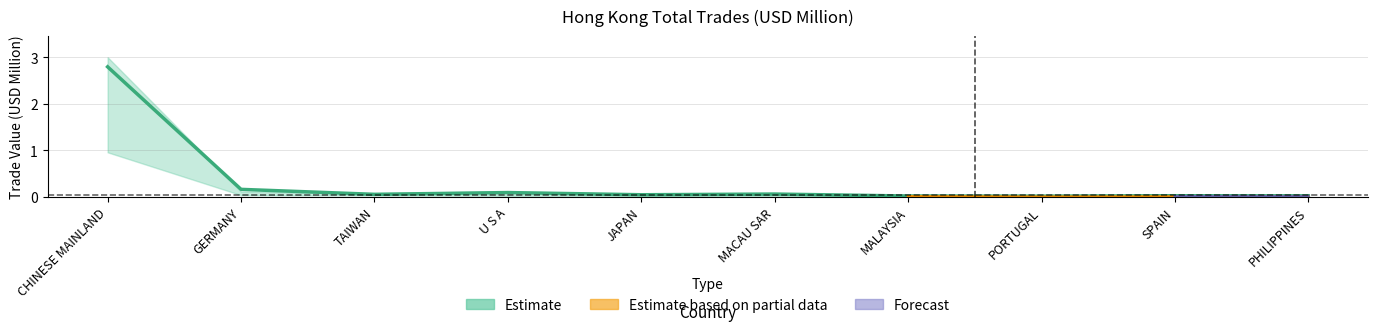

Is it true that 201905 equals 0.0 at SPAIN?

False